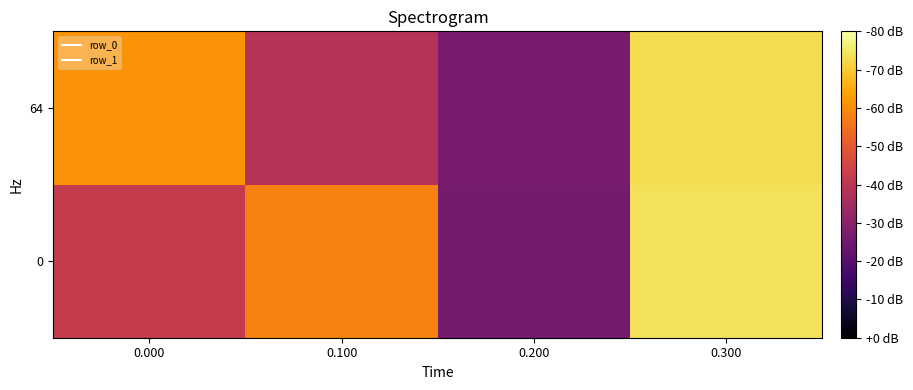

How many data points does each series have?

4